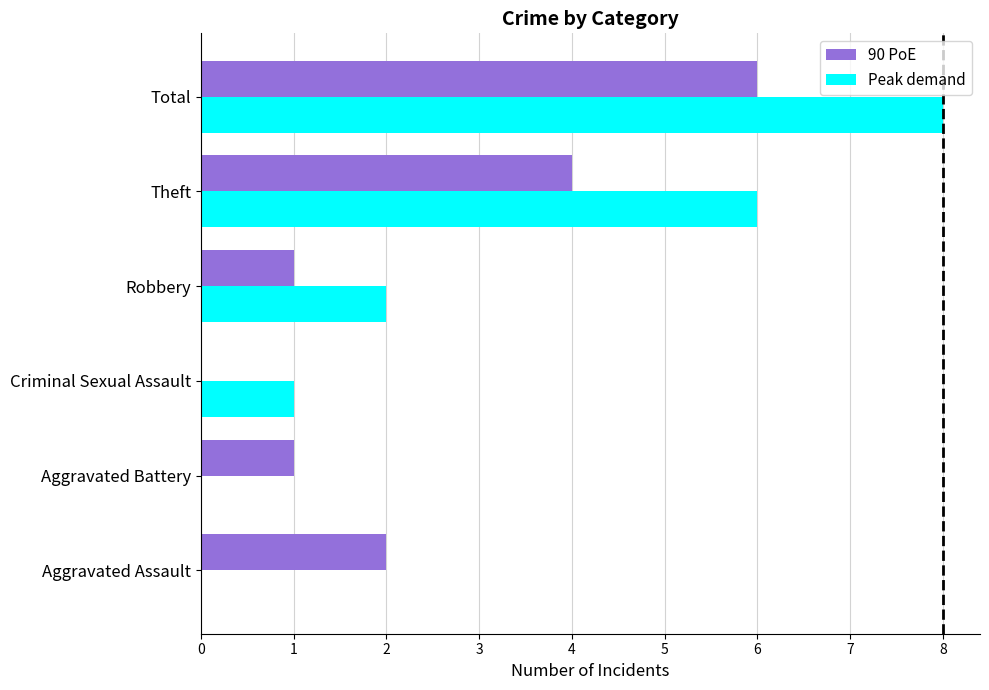

Which series has the largest total across all categories?

Peak demand